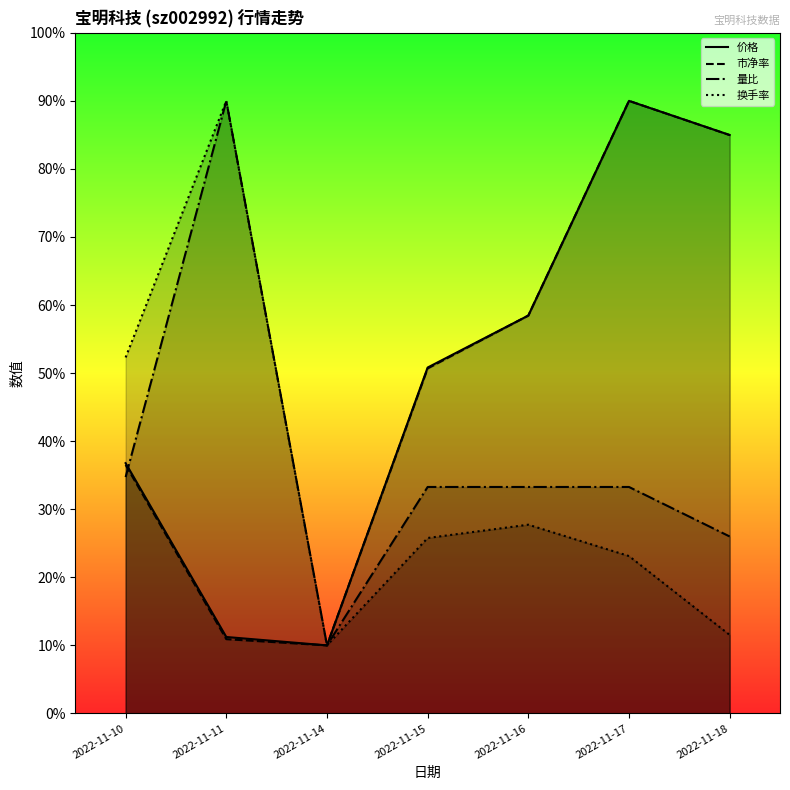

What is the difference between the maximum and minimum values in the 换手率 series?

80.0